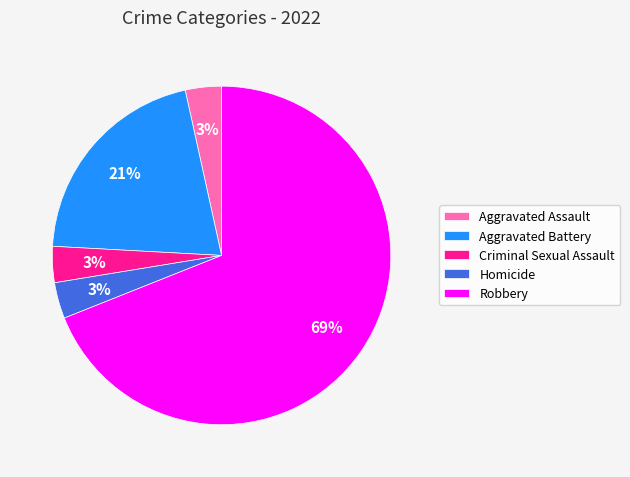

Which has a higher value, Homicide or Aggravated Battery?

Aggravated Battery